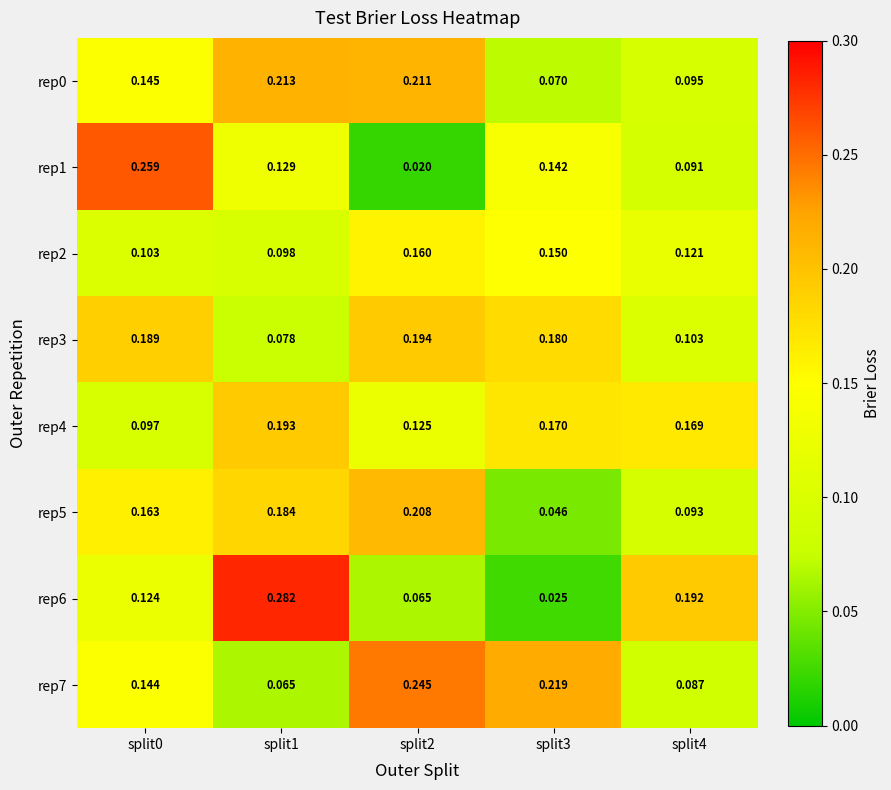

Is the value of rep4 at split3 greater than the value of rep6 at split1?

No